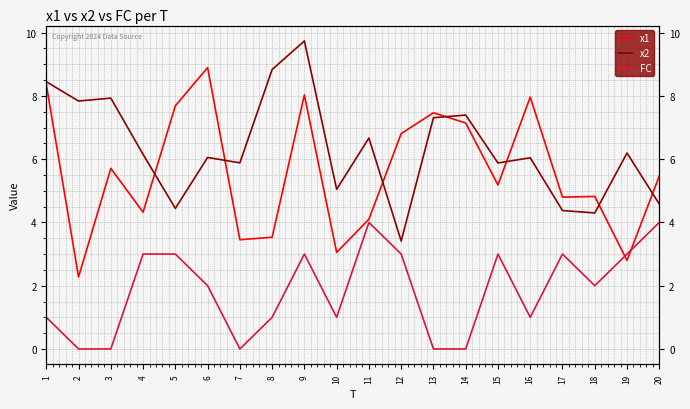

What are all the series names shown in the legend?

x1, x2, FC